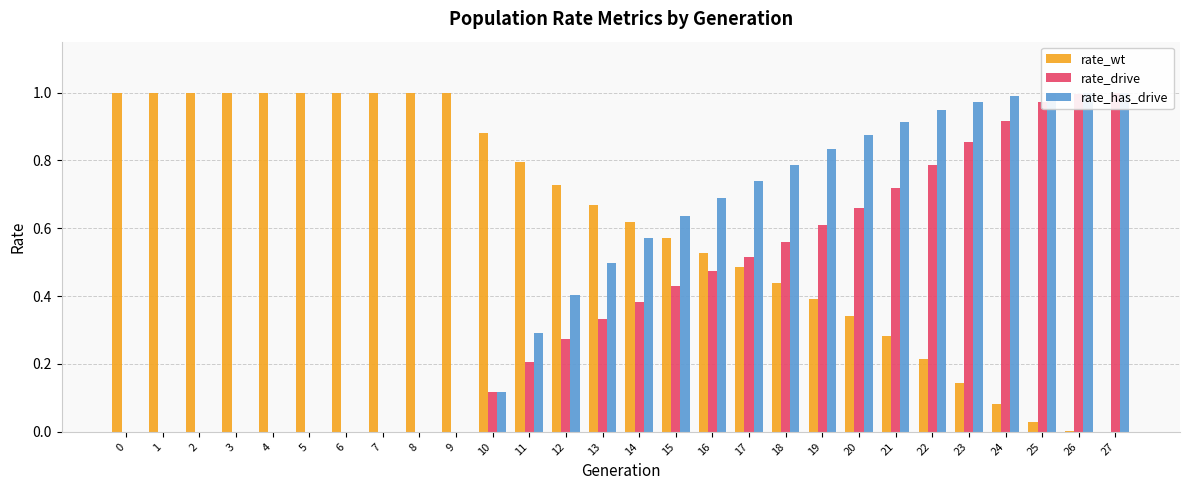

What is the difference between the highest and lowest values at 4?

1.0